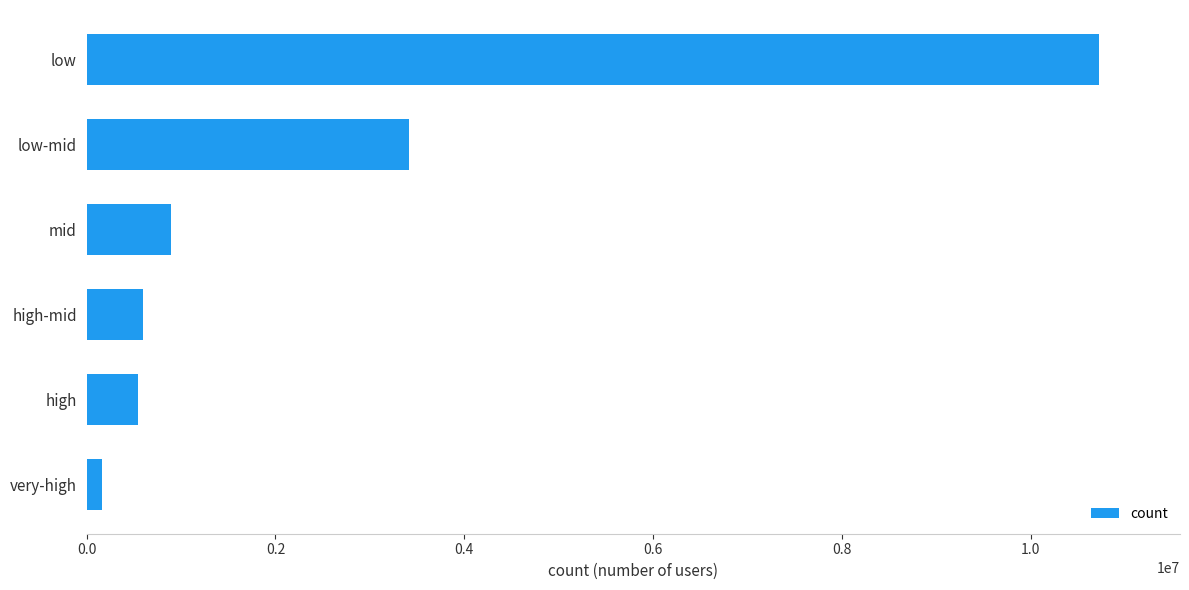

Reading bottom to top, transcribe all the data shown in this chart.

160719	545092	597749	897878	3416185	10725364